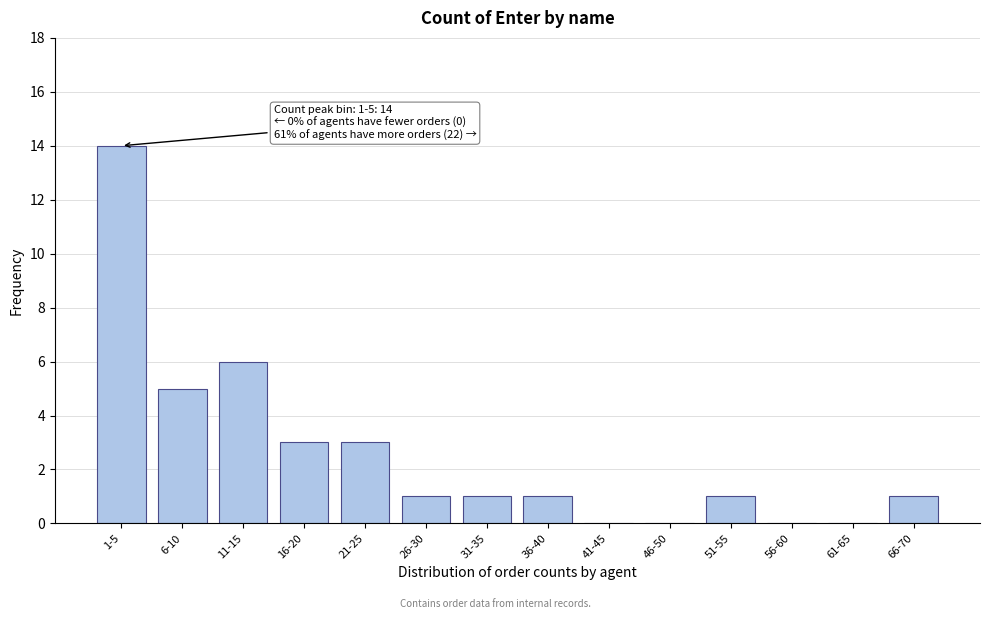

Reading left to right, what are all the values shown in this chart?

1-5=14	6-10=5	11-15=6	16-20=3	21-25=3	26-30=1	31-35=1	36-40=1	41-45=0	46-50=0	51-55=1	56-60=0	61-65=0	66-70=1